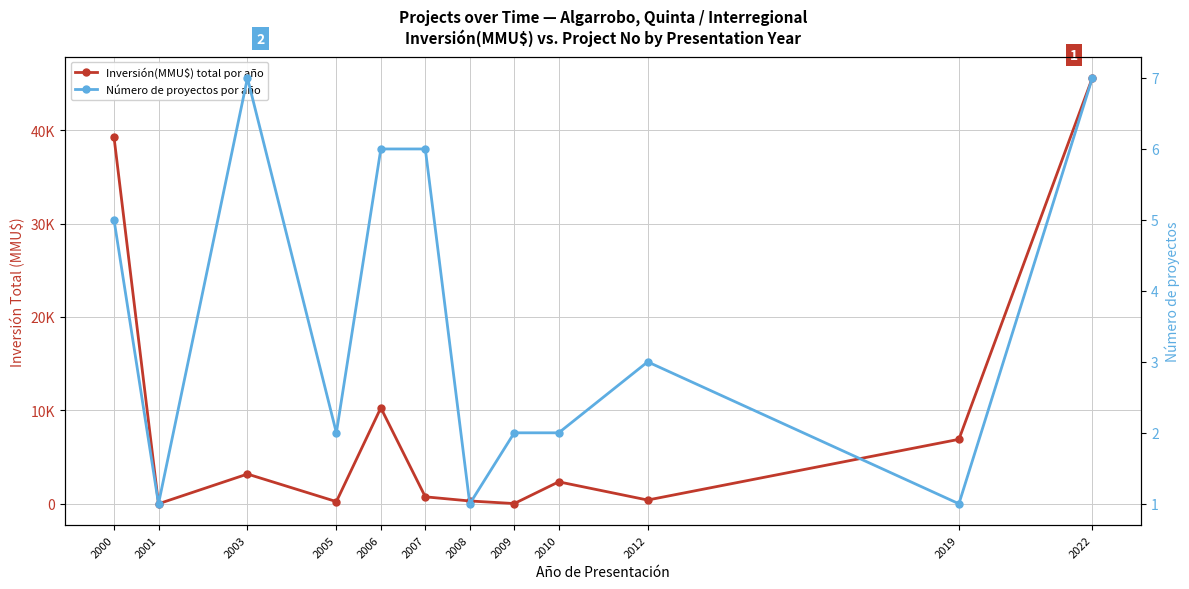

What is the difference between the Número de proyectos por año values at 2003 and 2012?

4